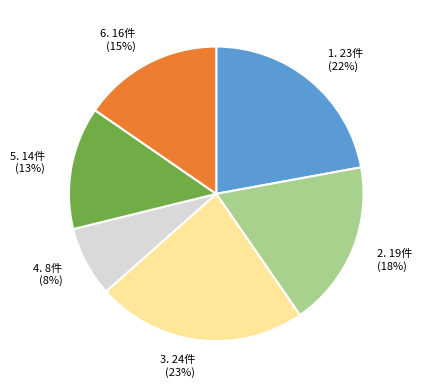

Which category has the smallest portion of the pie?

4. 8件 (8%)